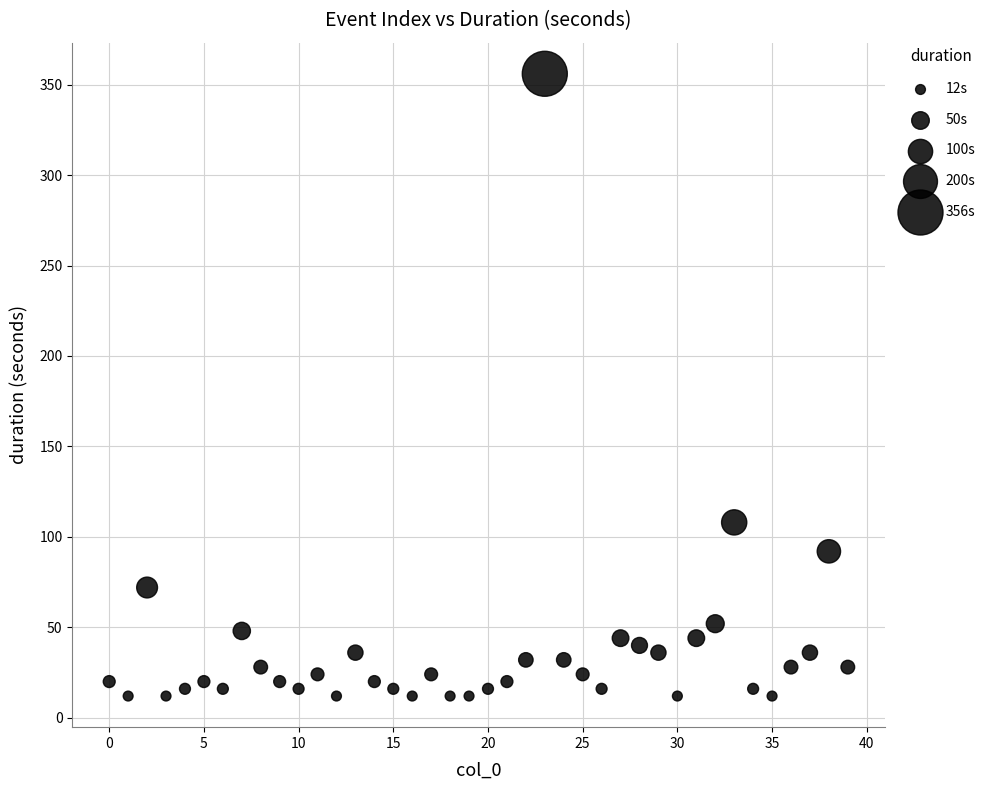

What Y value in the scatter plot is closest to 184?

108